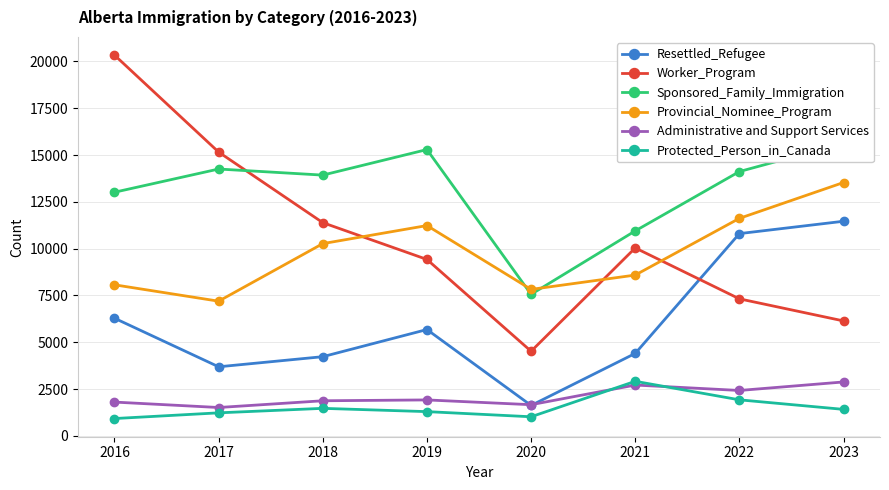

List the labels in order of Administrative and Support Services value, largest first.

2023, 2021, 2022, 2019, 2018, 2016, 2020, 2017